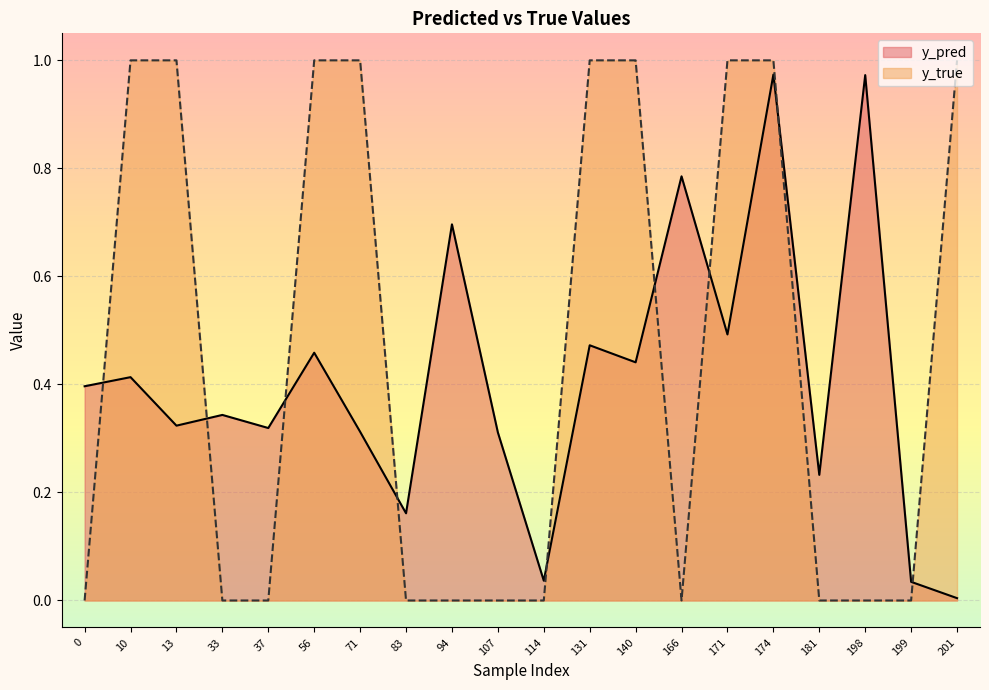

Reading left to right, list all the values displayed in this chart.

y_pred: 0=0.4	10=0.4	13=0.3	33=0.3	37=0.3	56=0.5	71=0.3	83=0.2	94=0.7	107=0.3	114=0.0	131=0.5	140=0.4	166=0.8	171=0.5	174=1.0	181=0.2	198=1.0	199=0.0	201=0.0
y_true: 0=0.0	10=1.0	13=1.0	33=0.0	37=0.0	56=1.0	71=1.0	83=0.0	94=0.0	107=0.0	114=0.0	131=1.0	140=1.0	166=0.0	171=1.0	174=1.0	181=0.0	198=0.0	199=0.0	201=1.0